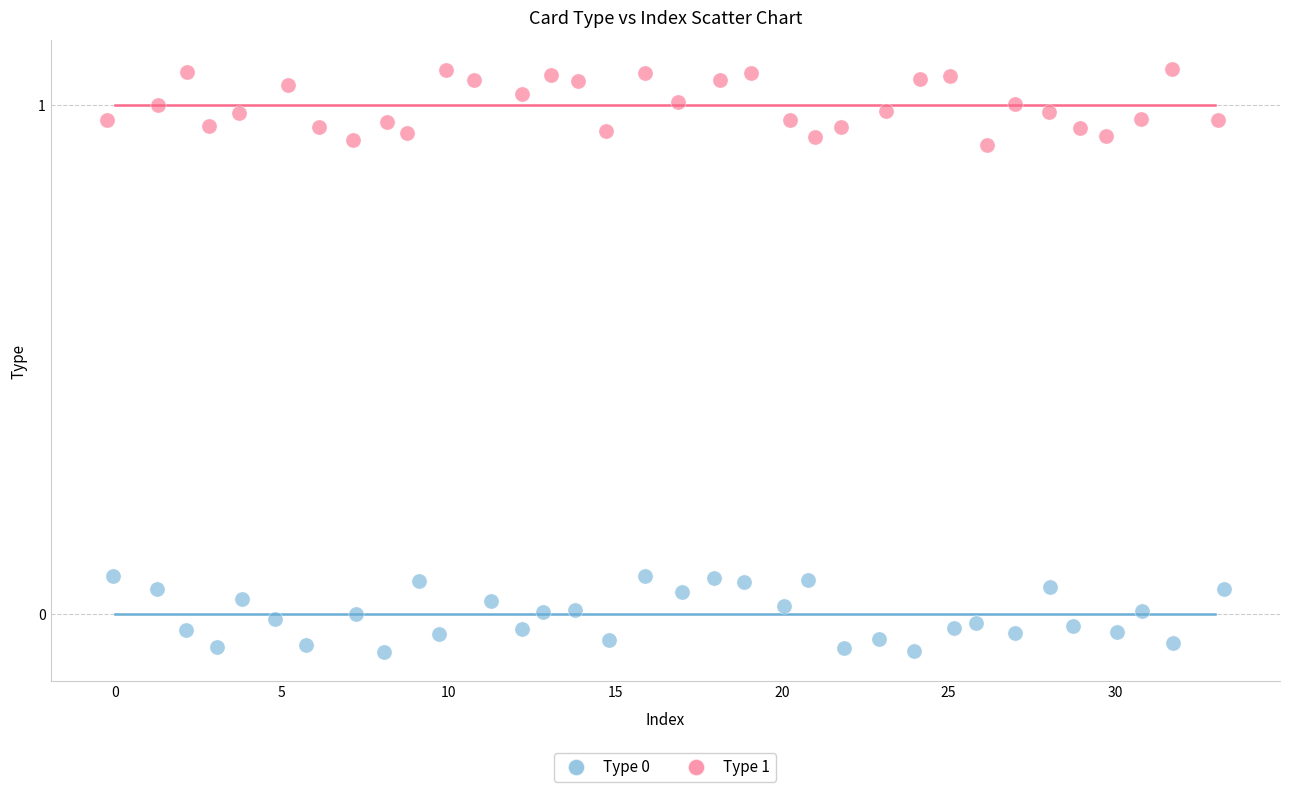

Which series contains the highest Y value?

Type 1